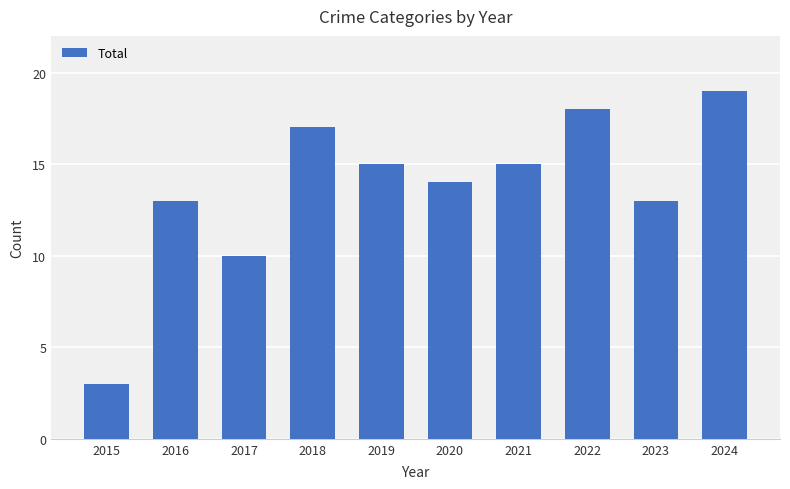

Reading left to right, what are all the values shown in this chart?

2015=3	2016=13	2017=10	2018=17	2019=15	2020=14	2021=15	2022=18	2023=13	2024=19